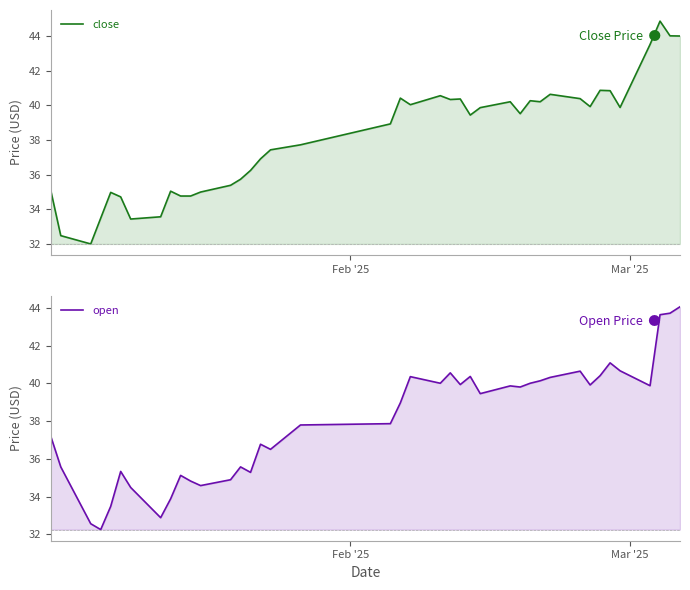

Reading left to right, what are all the values shown in this chart?

close: 35.1	32.5	32.0	33.5	35.0	34.7	33.4	33.6	35.0	34.8	34.8	35.0	35.4	35.7	36.2	36.9	37.4	37.7	38.9	40.4	40.0	40.6	40.3	40.4	39.4	39.9	40.2	39.5	40.3	40.2	40.6	40.4	39.9	40.9	40.9	39.9	43.5	44.9	44.0	44.0
open: 37.2	35.6	32.6	32.3	33.5	35.3	34.5	32.9	33.9	35.1	34.8	34.6	34.9	35.6	35.3	36.8	36.5	37.8	37.9	39.0	40.4	40.0	40.6	39.9	40.4	39.5	39.9	39.8	40.0	40.1	40.3	40.6	39.9	40.4	41.1	40.7	39.9	43.6	43.7	44.1